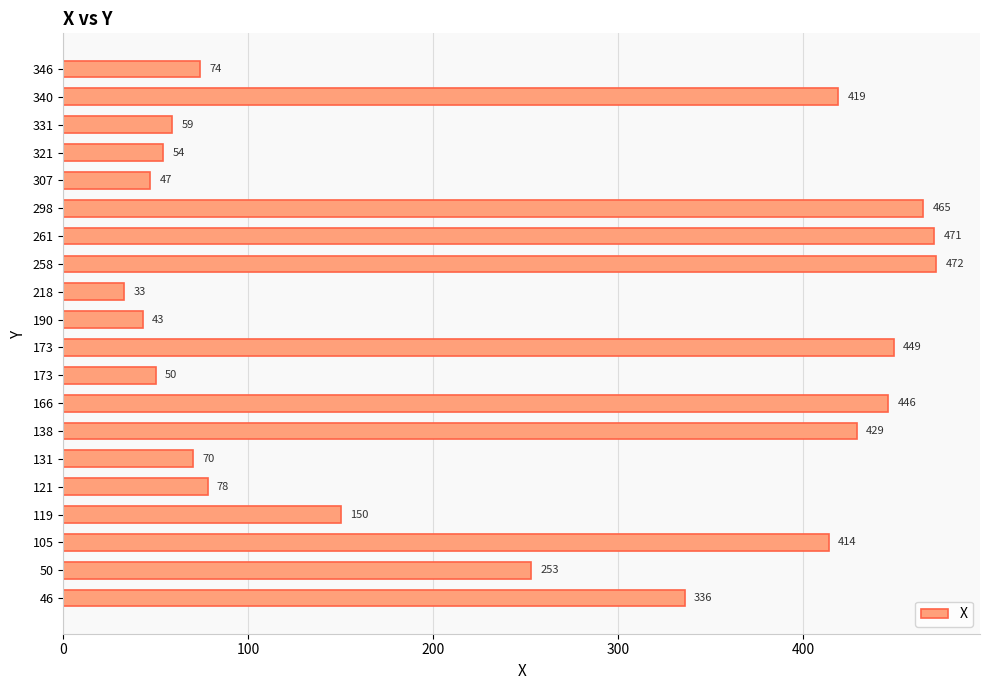

Count the number of categories in the chart.

20